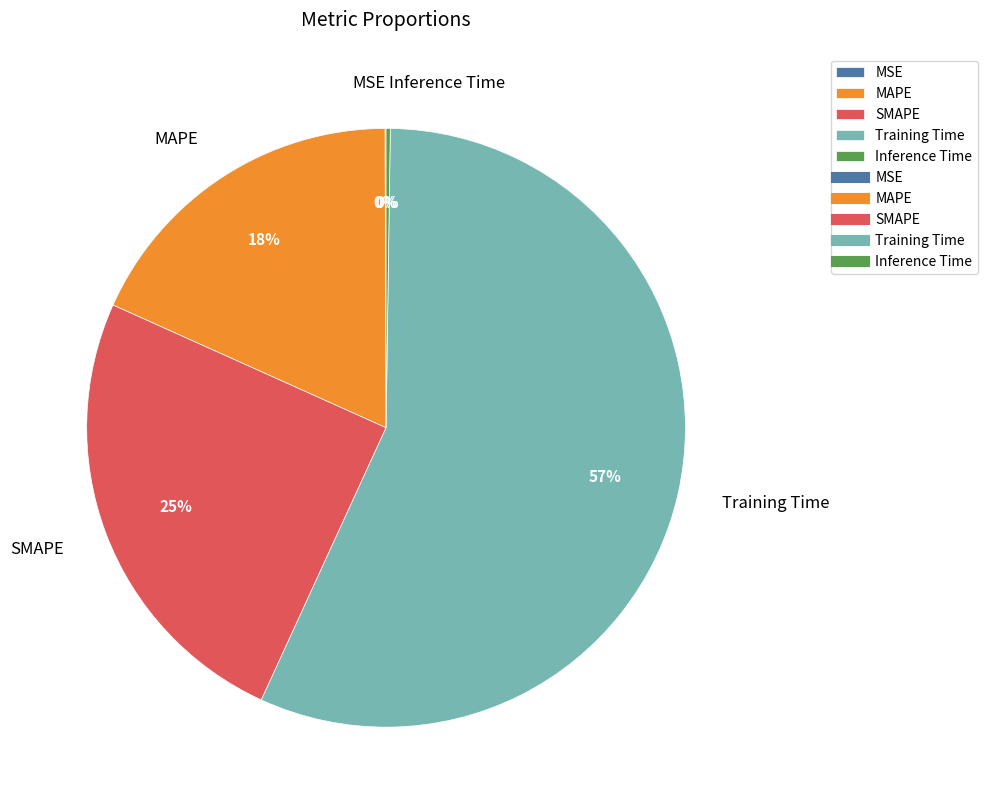

To the nearest percent, what is the average slice percentage?

20%